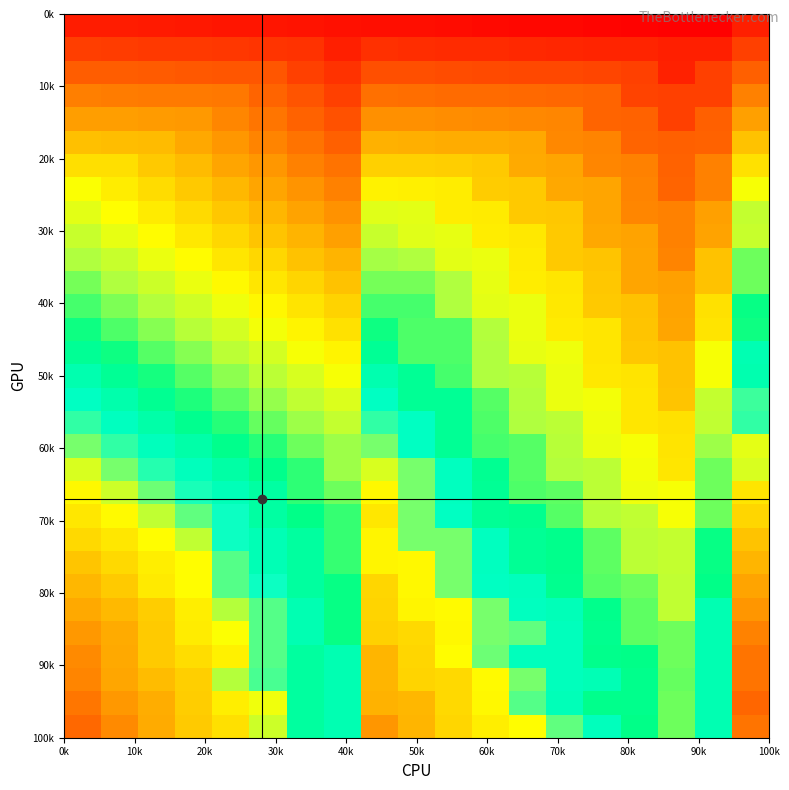

At how many categories does at least one series exceed 0?

19